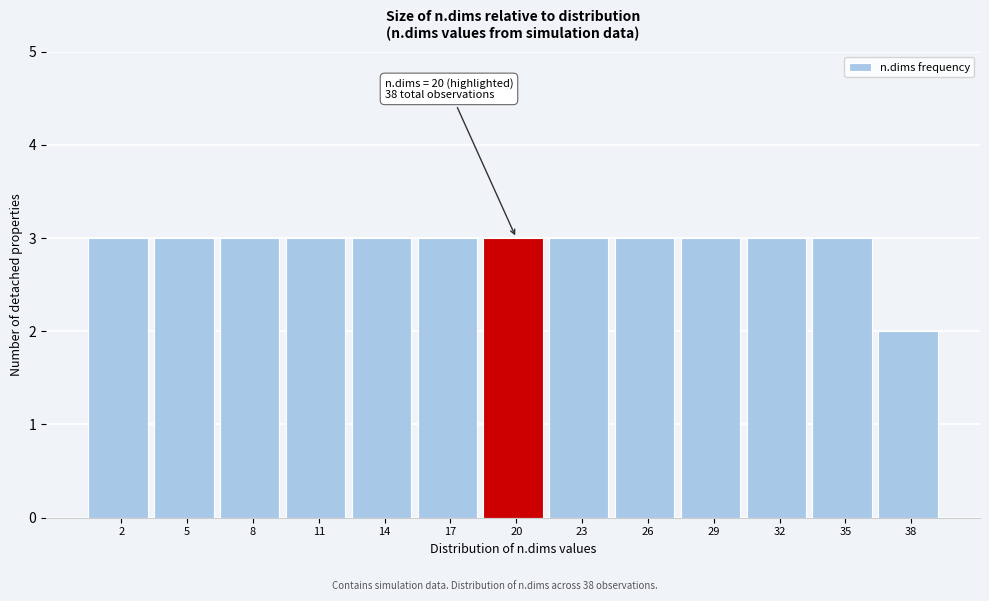

Reading left to right, what are all the values shown in this chart?

3	3	3	3	3	3	3	3	3	3	3	3	2